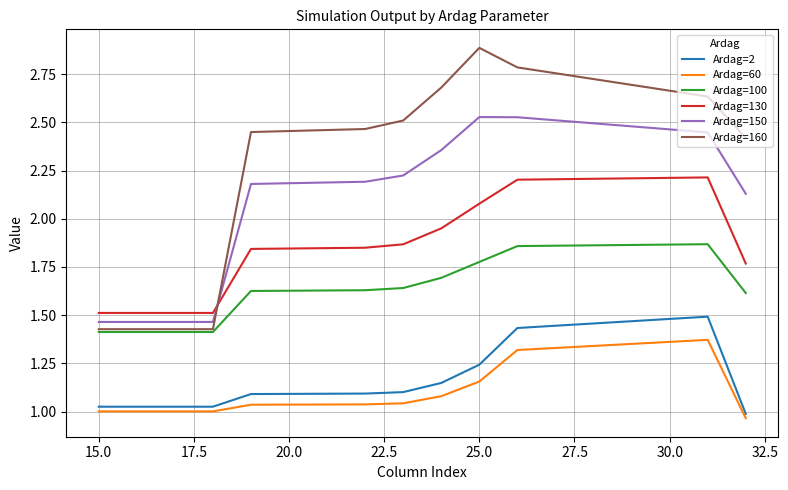

Which series ends up on top after the final intersection of Ardag=150 and Ardag=160?

Ardag=160